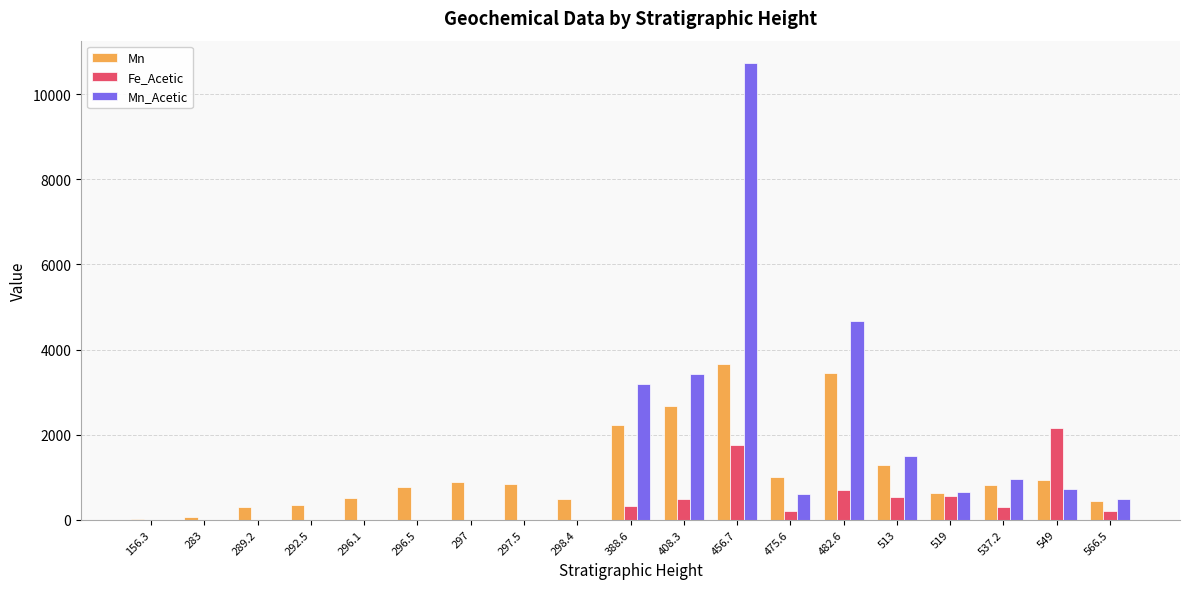

Between 298.4 and 537.2, which series saw the biggest shift?

Mn_Acetic